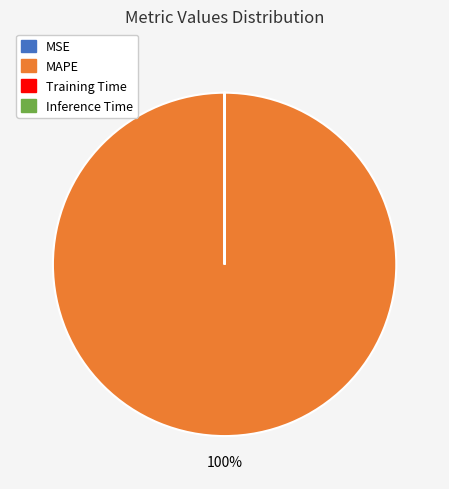

Is it true that MAPE is 100% of the pie?

True